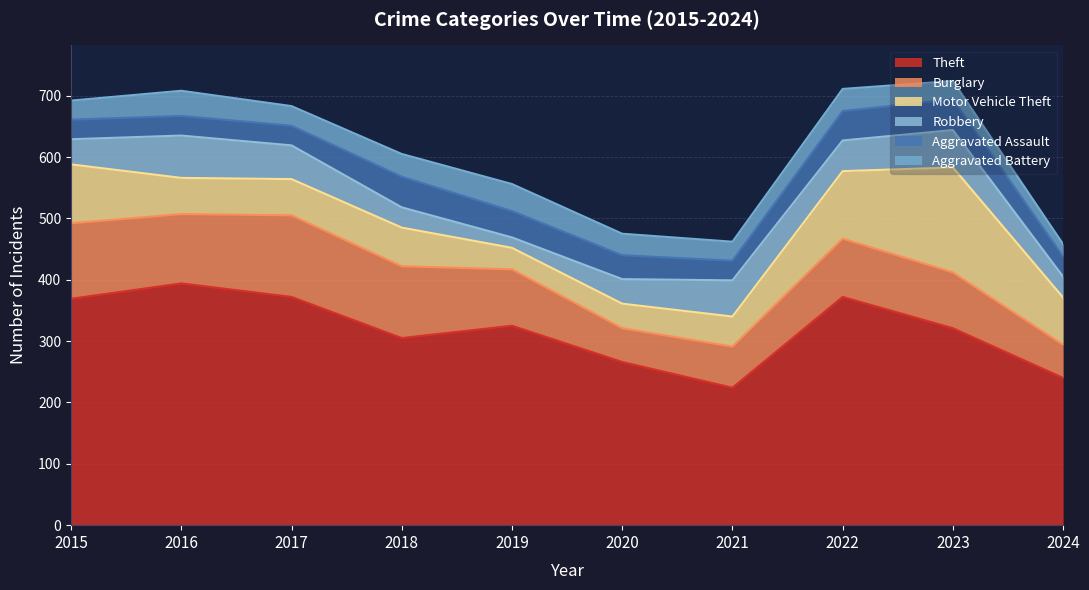

How many interior local valleys does the Motor Vehicle Theft series have?

1